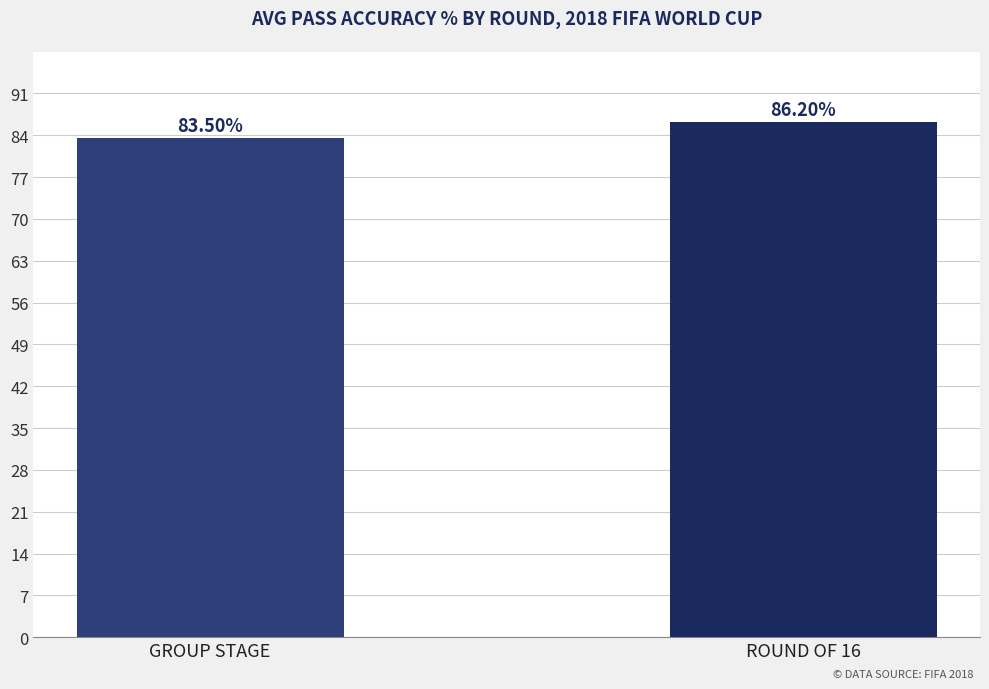

How many values exceed 86?

1